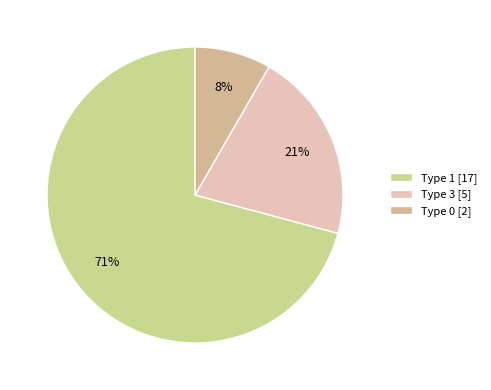

To the nearest percent, what portion does Type 3 represent?

21%